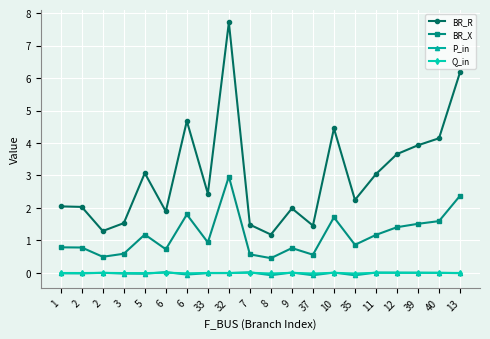

Rank the categories by Q_in value from lowest to highest.

35, 37, 8, 6, 5, 3, 2, 1, 13, 32, 33, 40, 2, 39, 12, 11, 10, 9, 7, 6